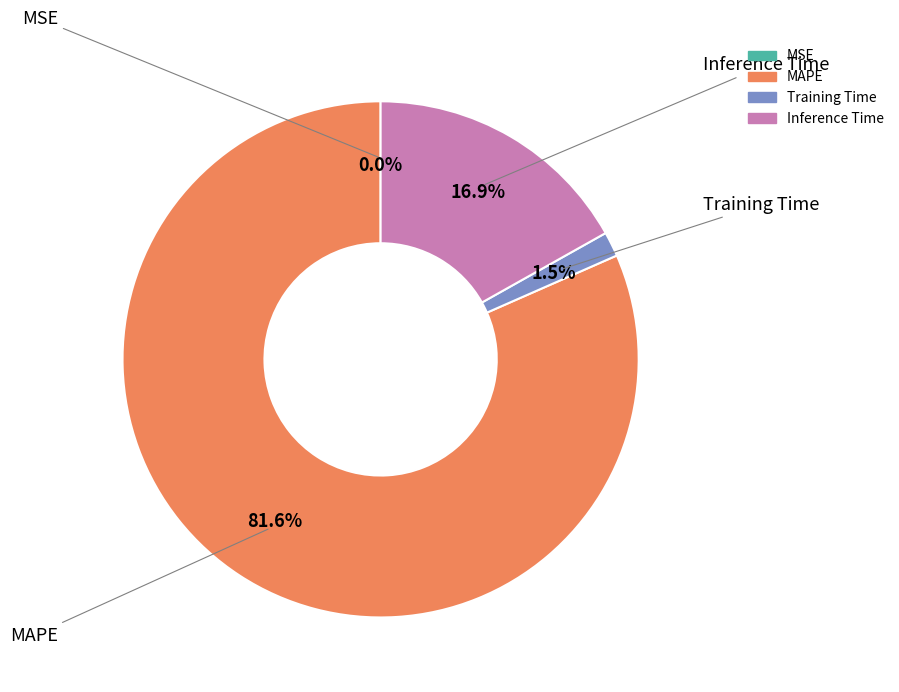

Do MAPE and Training Time together represent more than half of the pie?

Yes